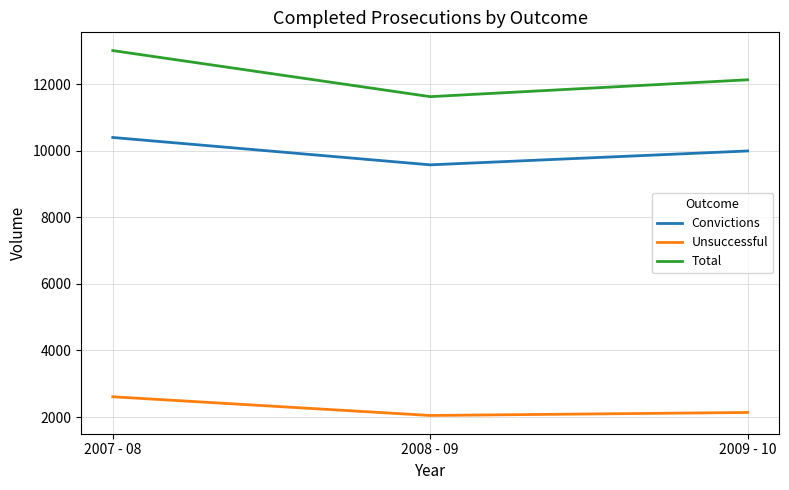

Is it true that Unsuccessful equals 3412 at 2009 - 10?

False